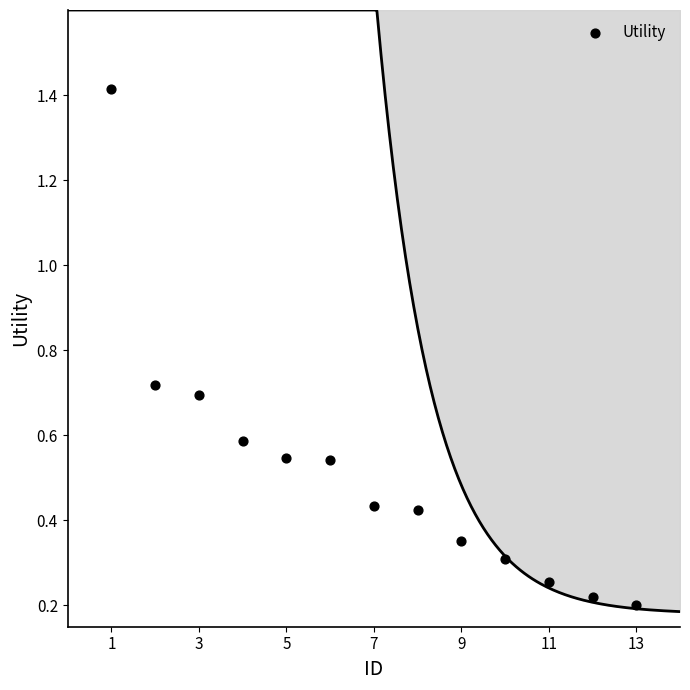

What is the range of Y values (max minus min)?

1.2